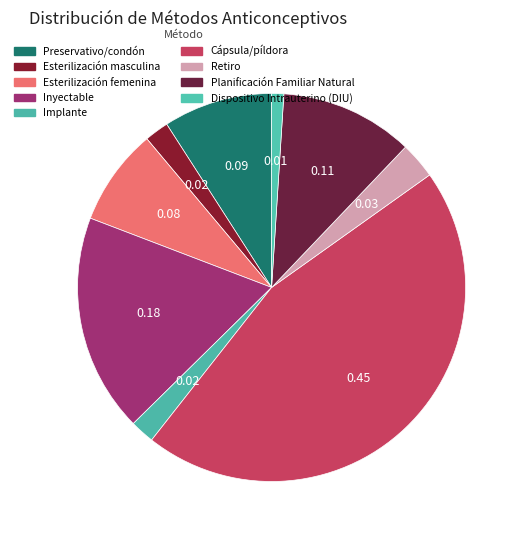

Count the number of slices in the pie.

9